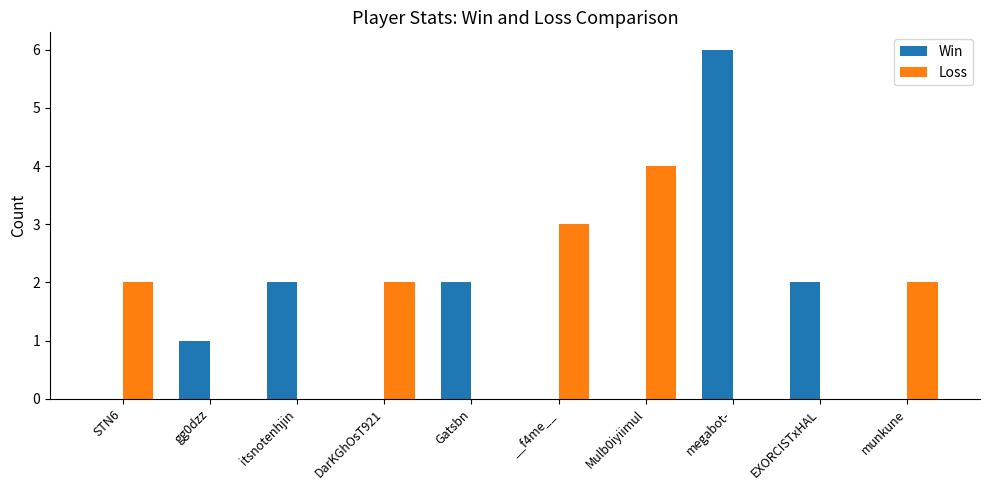

How many categories are shown in the chart?

10